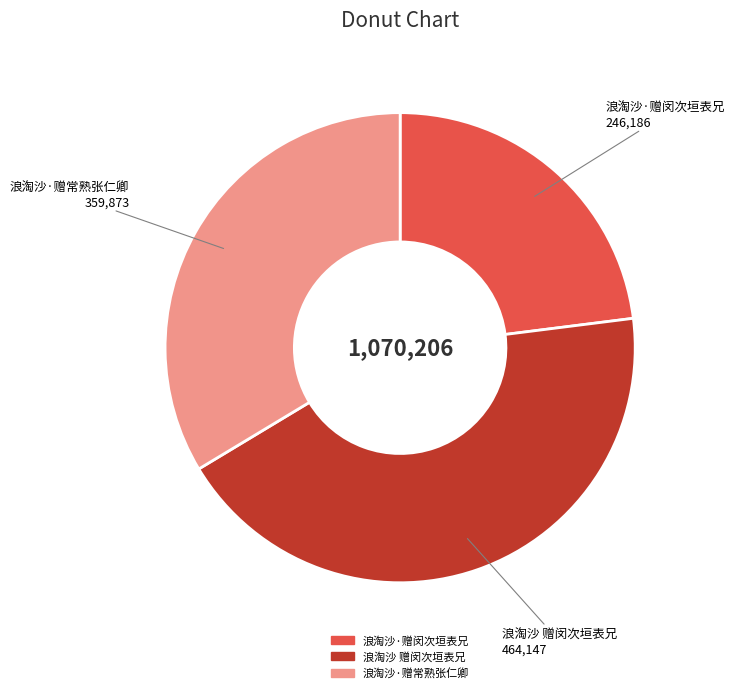

Approximately how many times larger is the value at 浪淘沙·赠闵次垣表兄 compared to 浪淘沙 赠闵次垣表兄?

0.5